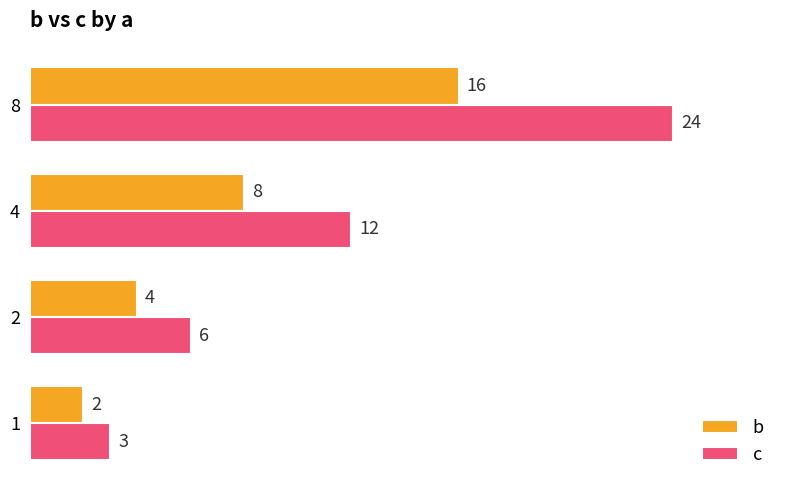

At which category is the sum across all series the highest?

8